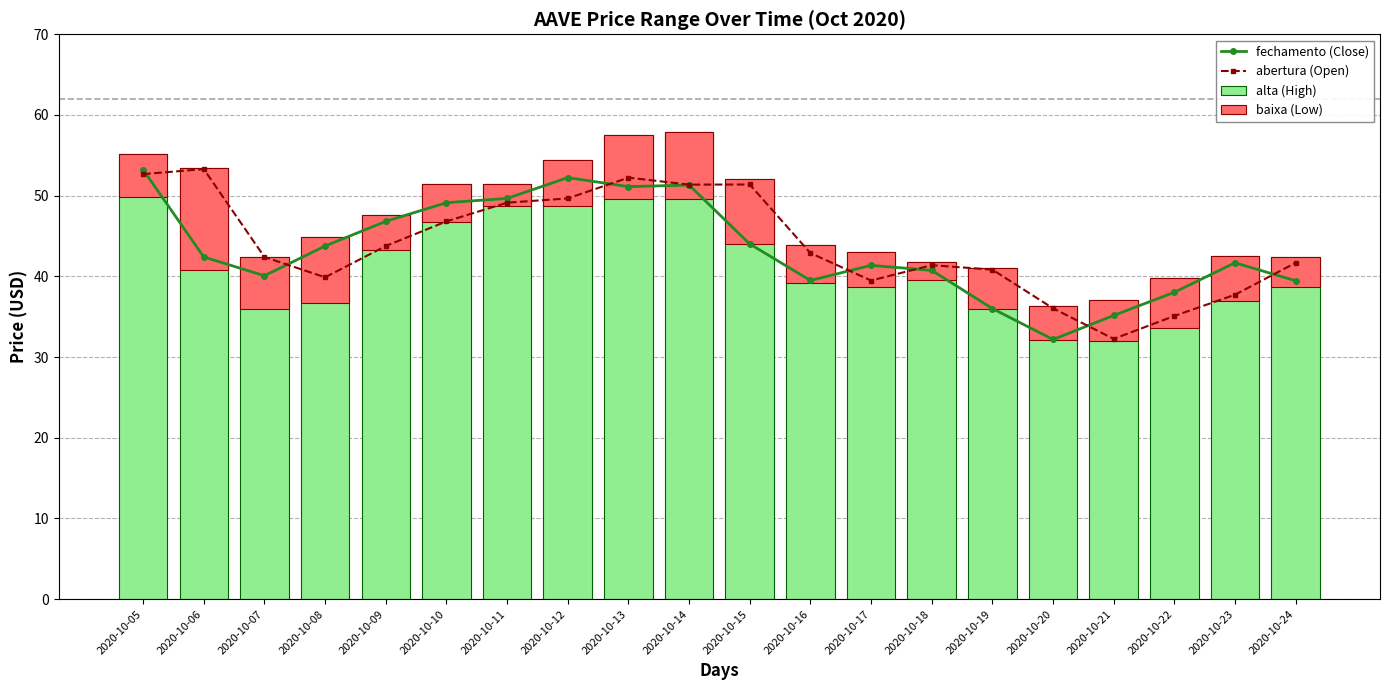

Reading left to right, list all the values displayed in this chart.

fechamento (Close): 53.2	42.4	40.1	43.8	46.8	49.1	49.7	52.2	51.1	51.3	44.0	39.5	41.4	40.7	36.0	32.2	35.2	38.0	41.7	39.5
abertura (Open): 52.7	53.3	42.4	39.9	43.8	46.8	49.1	49.7	52.2	51.4	51.4	42.9	39.5	41.4	40.8	36.0	32.3	35.1	37.7	41.7
alta (High): 55.1	53.4	42.4	44.9	47.6	51.4	51.5	54.4	57.5	57.9	52.1	43.9	43.1	41.7	41.0	36.3	37.1	39.9	42.5	42.4
baixa (Low): 5.3	12.7	6.4	8.2	4.3	4.7	2.7	5.7	7.9	8.2	8.1	4.8	4.4	2.2	5.0	4.2	5.0	6.3	5.6	3.7